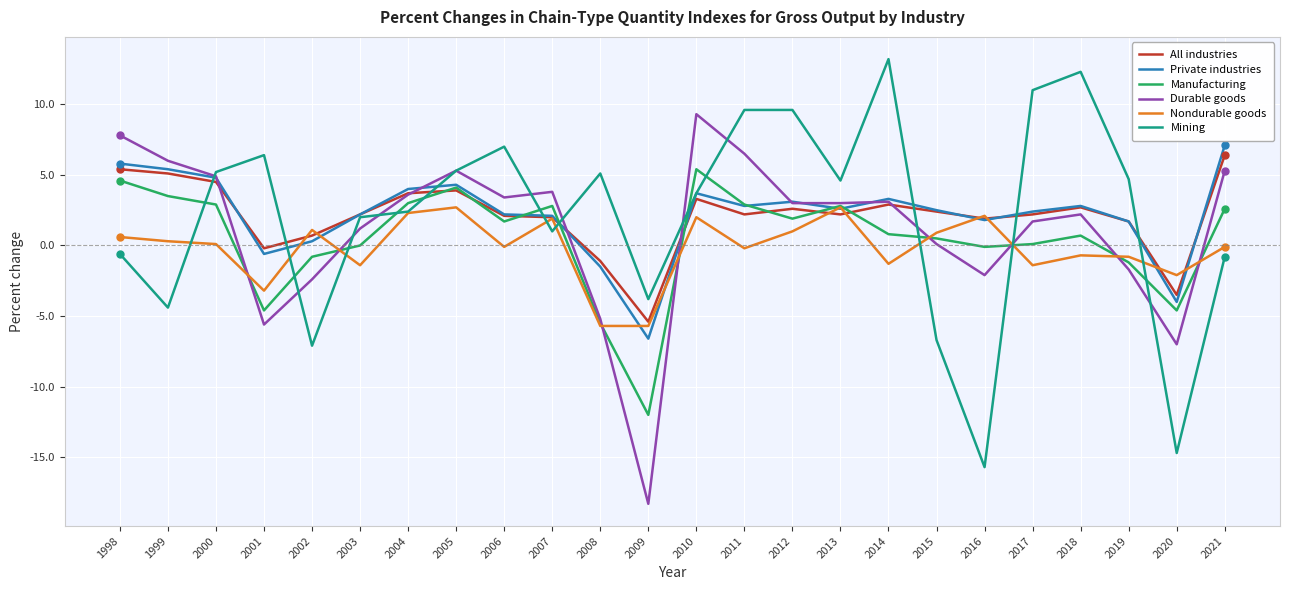

What is the minimum value for Mining?

-15.7